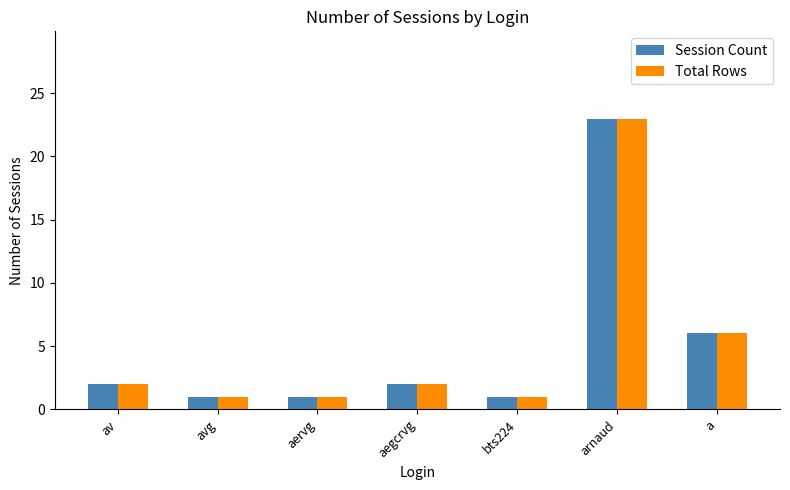

Reading right to left, extract all data points from this chart.

Session Count: a=6	arnaud=23	bts224=1	aegcrvg=2	aervg=1	avg=1	av=2
Total Rows: a=6	arnaud=23	bts224=1	aegcrvg=2	aervg=1	avg=1	av=2